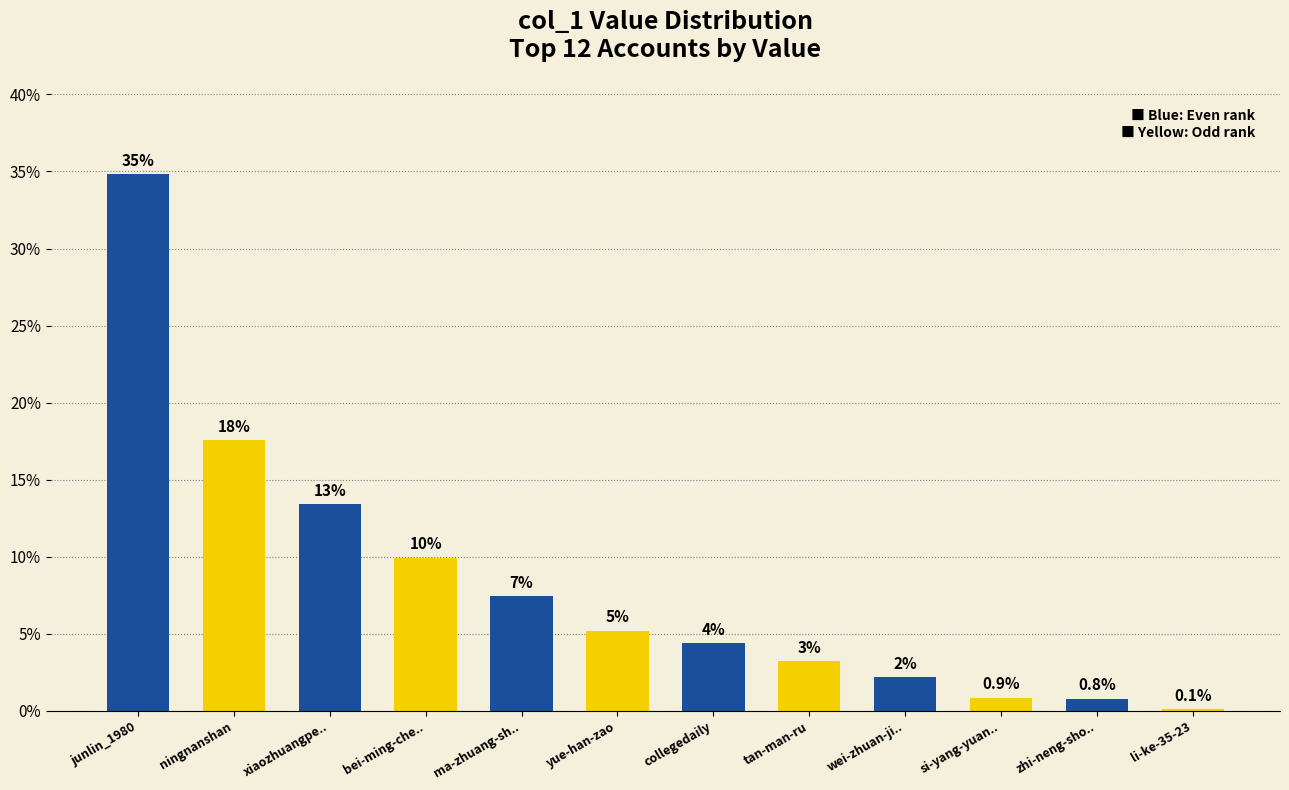

List the labels in order of value, largest first.

junlin_1980, ningnanshan, xiaozhuangpe.., bei-ming-che.., ma-zhuang-sh.., yue-han-zao, collegedaily, tan-man-ru, wei-zhuan-ji.., si-yang-yuan.., zhi-neng-sho.., li-ke-35-23